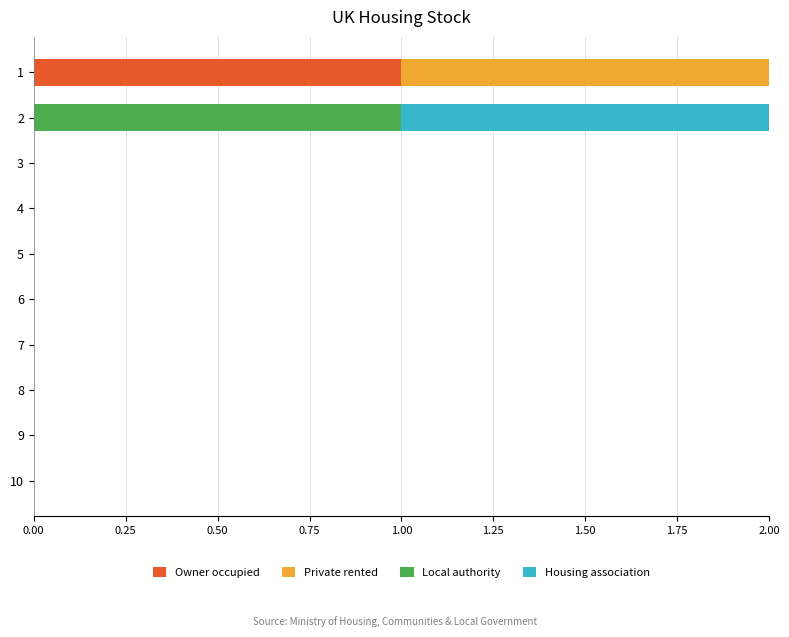

Is it true that Owner occupied equals 0 at 3?

True